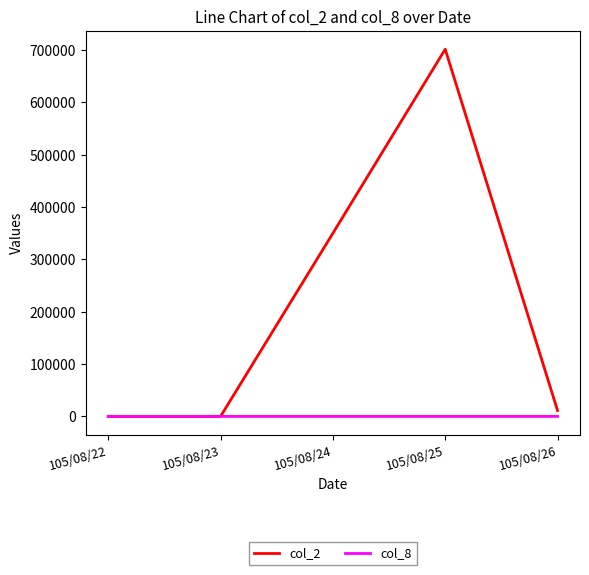

How many distinct data groups are displayed?

2